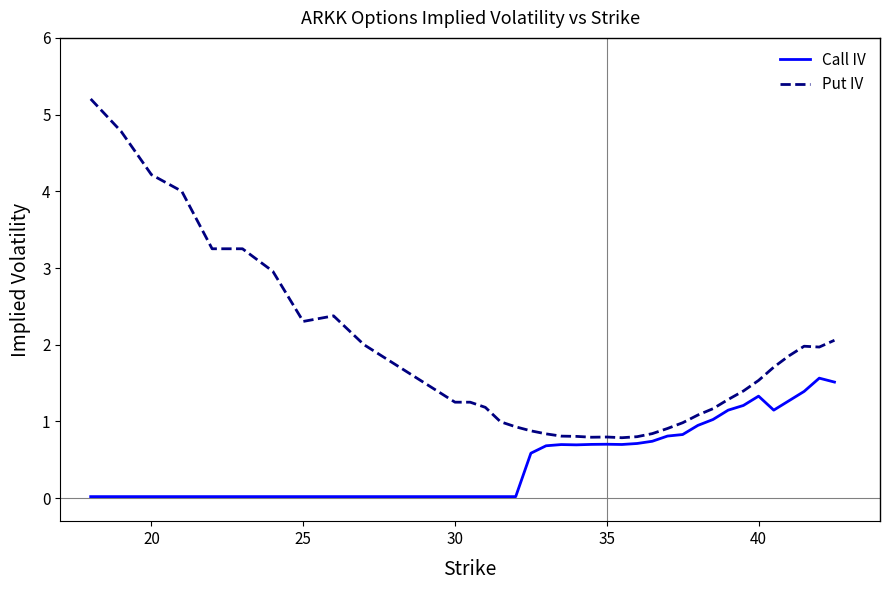

List the series in order of their overall mean, highest first.

Put IV, Call IV